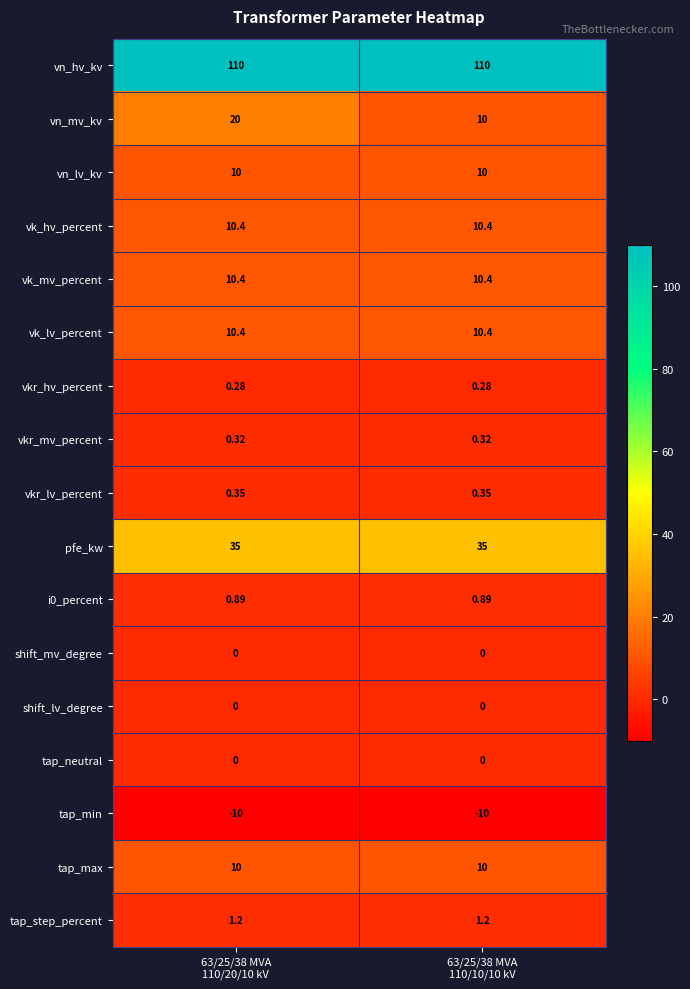

Which series has the widest spread of values?

vn_mv_kv